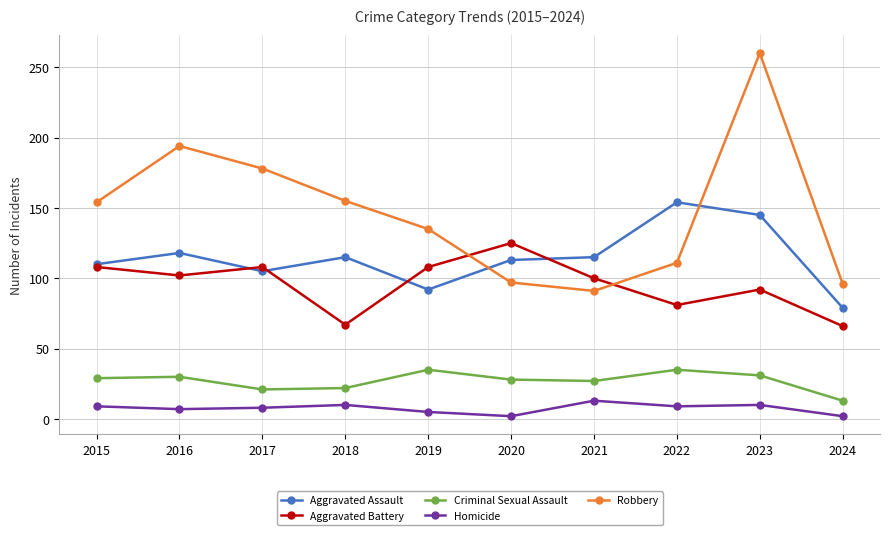

Does the chart display data point markers on the line(s)?

Yes